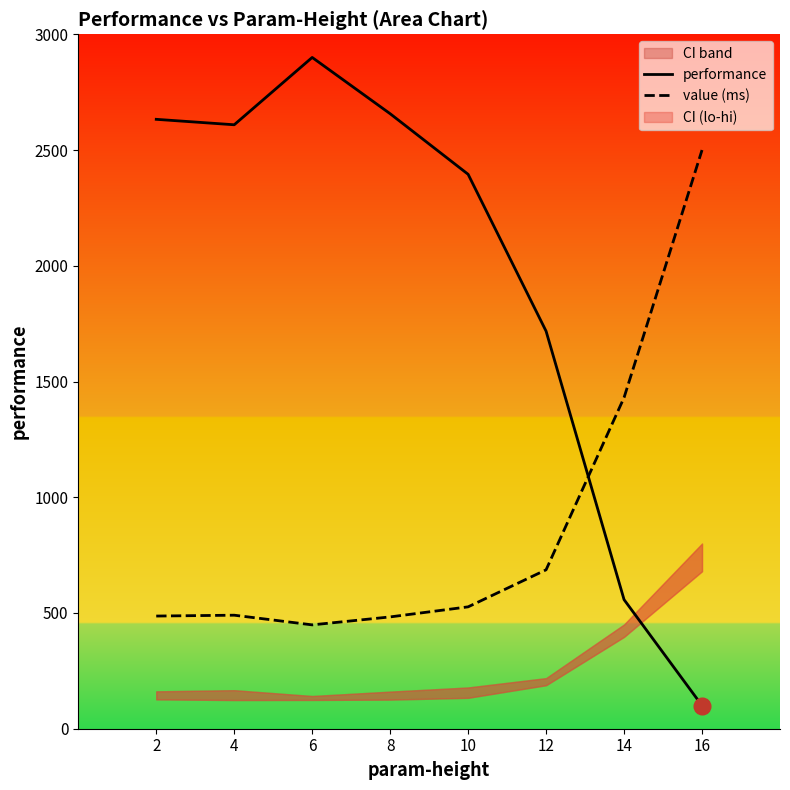

Which category has the lowest value in the performance series?

16